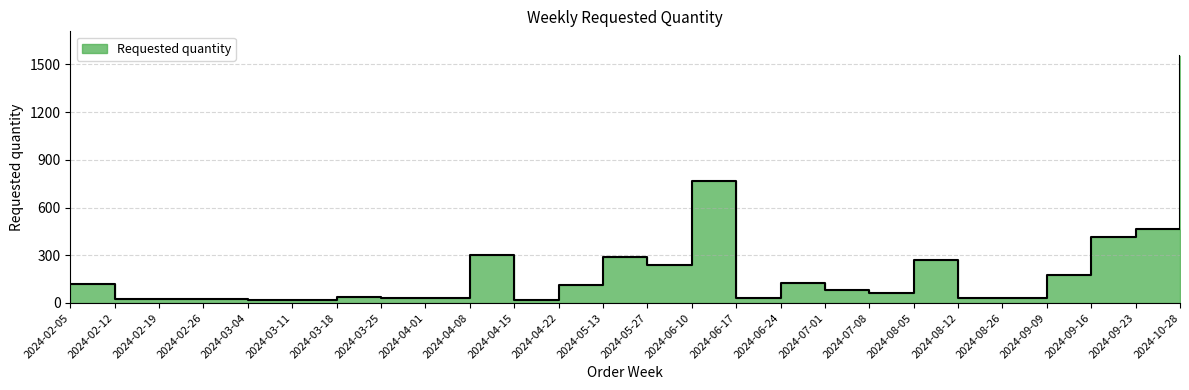

Reading left to right, transcribe all the data shown in this chart.

120	24	24	24	16	16	40	32	32	304	16	112	288	240	768	32	128	80	64	272	32	32	176	416	464	1552